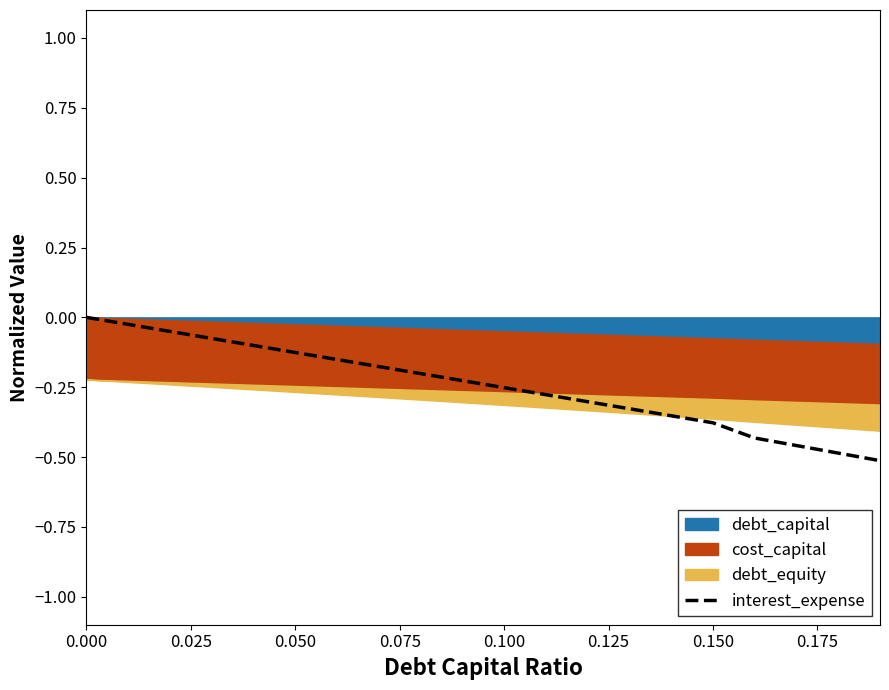

The interest_expense series shows -0.1 at 0.100. True or false?

False